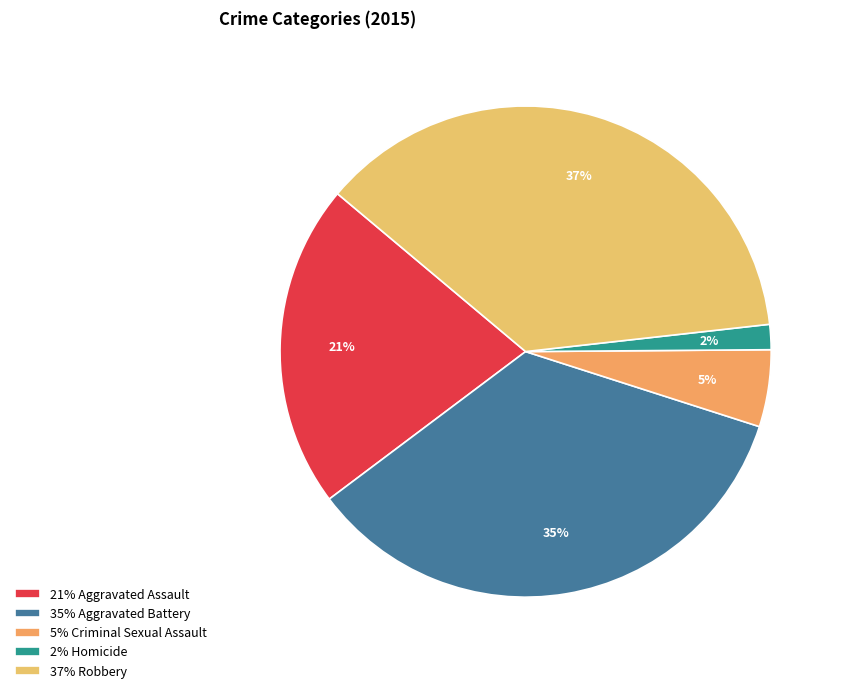

Count the number of slices in the pie.

5